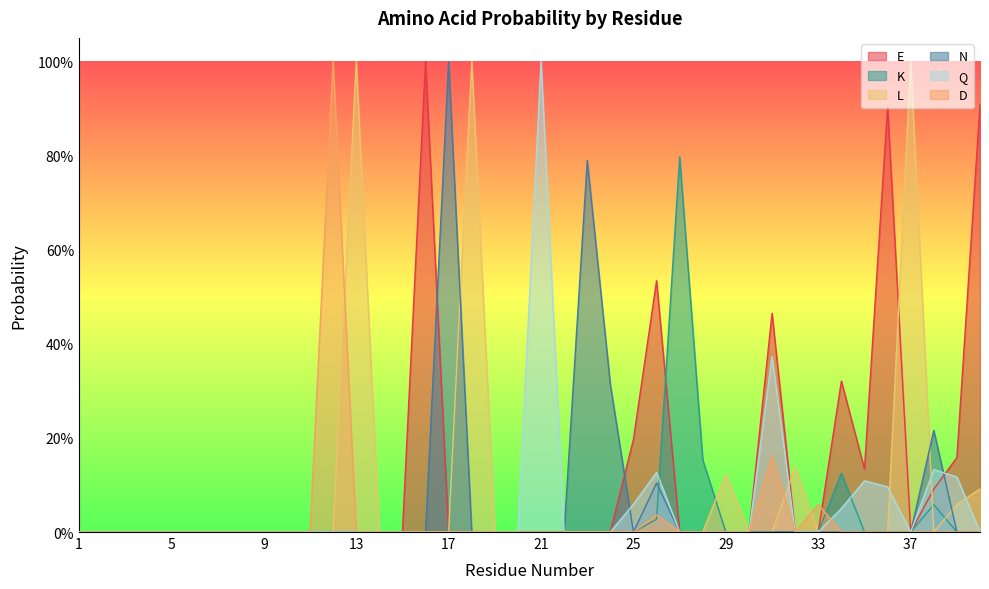

At which label does N reach its minimum?

1